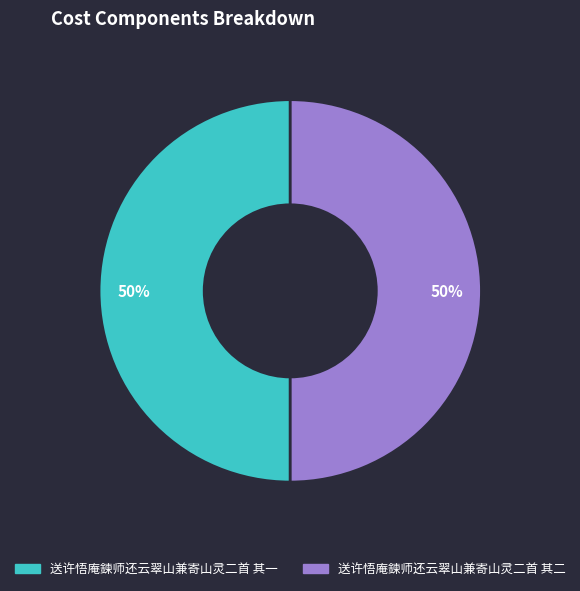

Do 送许悟庵鍊师还云翠山兼寄山灵二首 其一 and 送许悟庵鍊师还云翠山兼寄山灵二首 其二 together represent more than half of the pie?

Yes